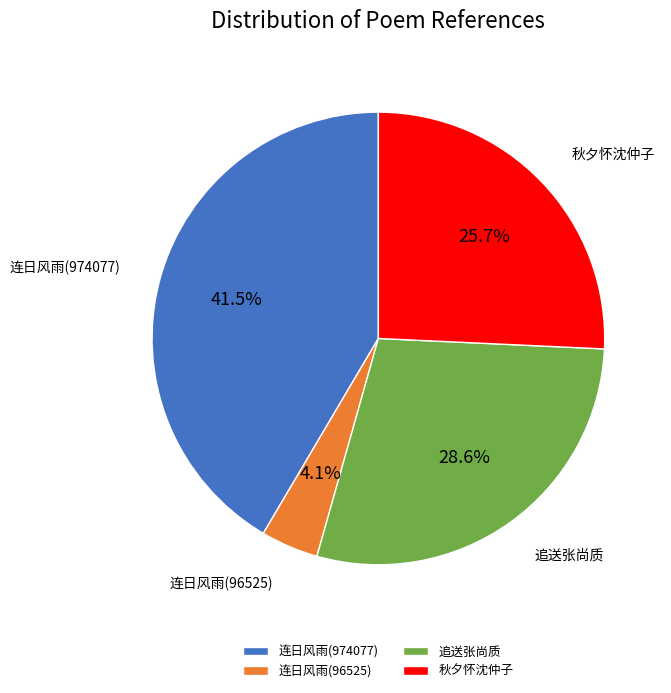

Which category has the smallest portion of the pie?

连日风雨(96525)